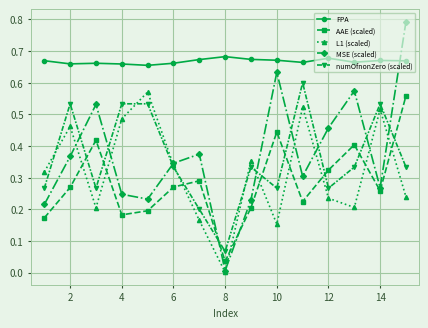

How many lines are shown in the chart?

5